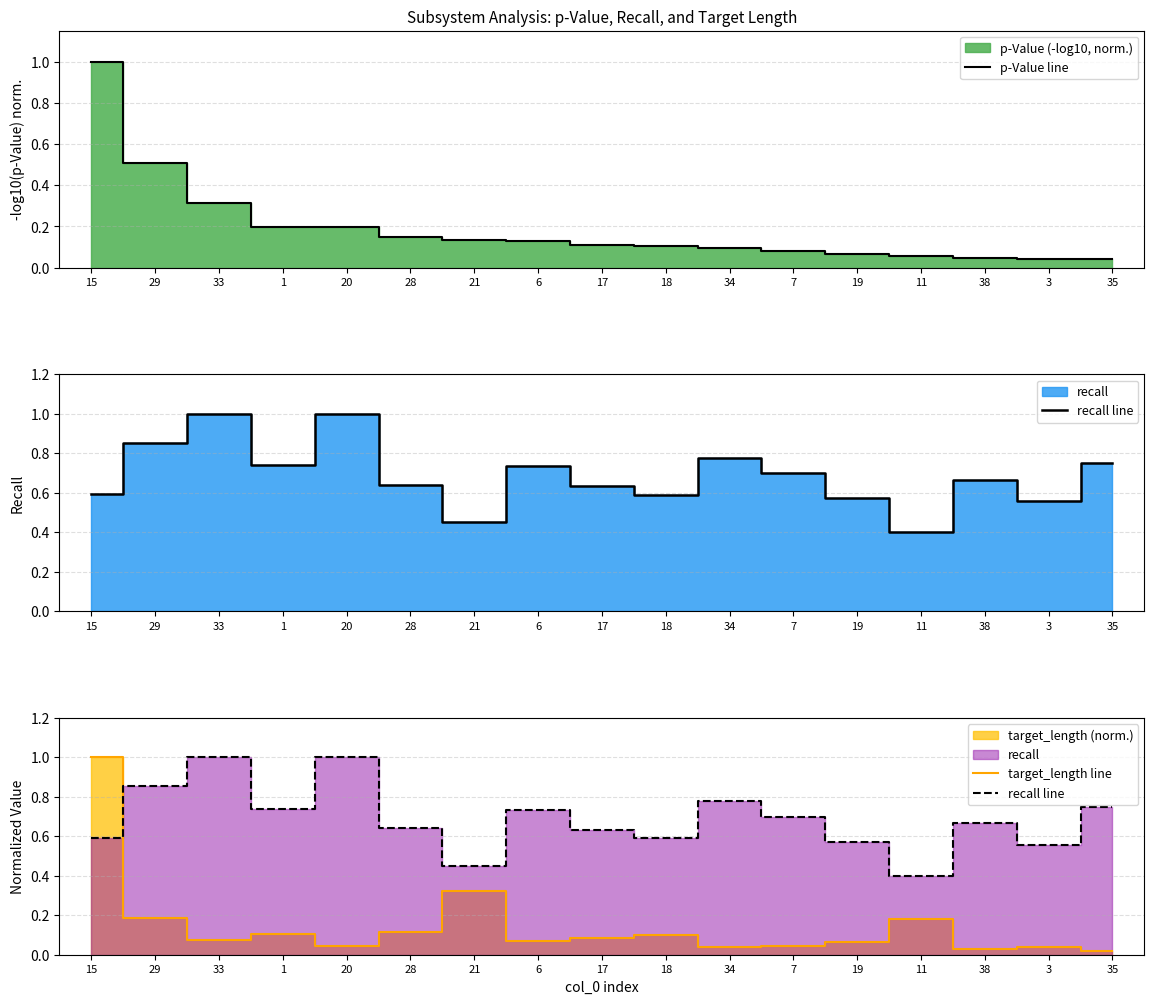

The value of p-Value line at 1 is 0.3. True or false?

False